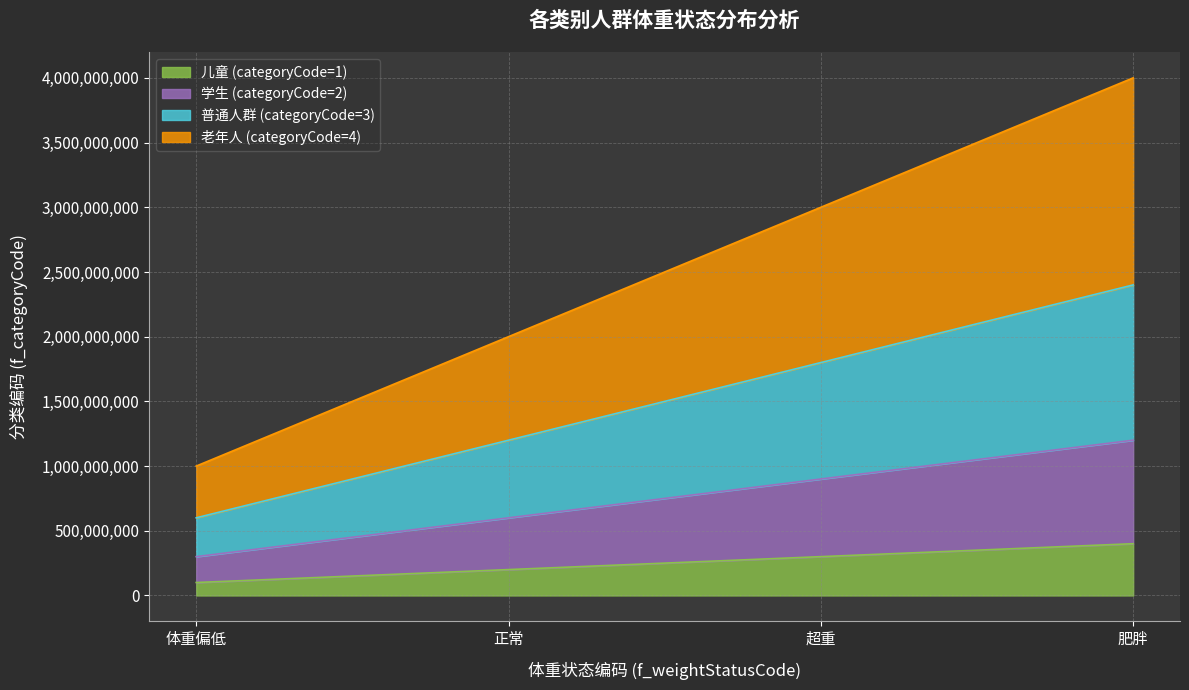

How many data points in 学生 (categoryCode=2) are less than 900000000?

2